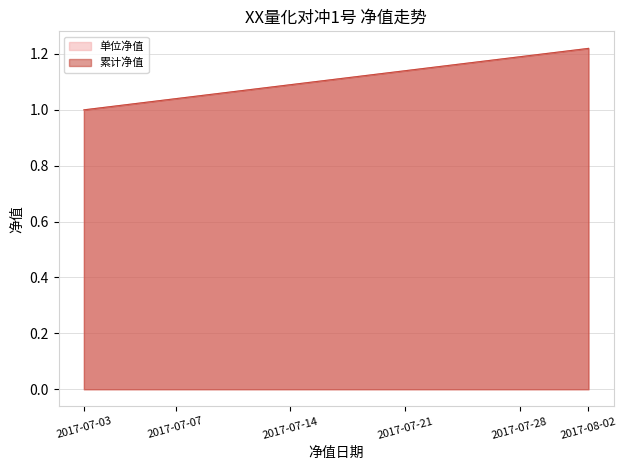

Does the chart have visible grid lines?

Yes